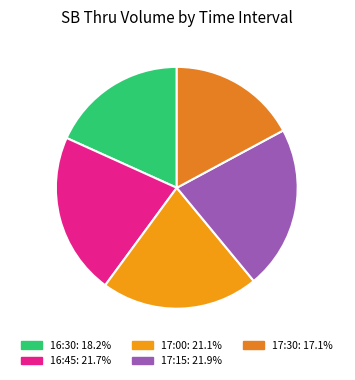

True or false: 17:15 accounts for 22% of the total.

True